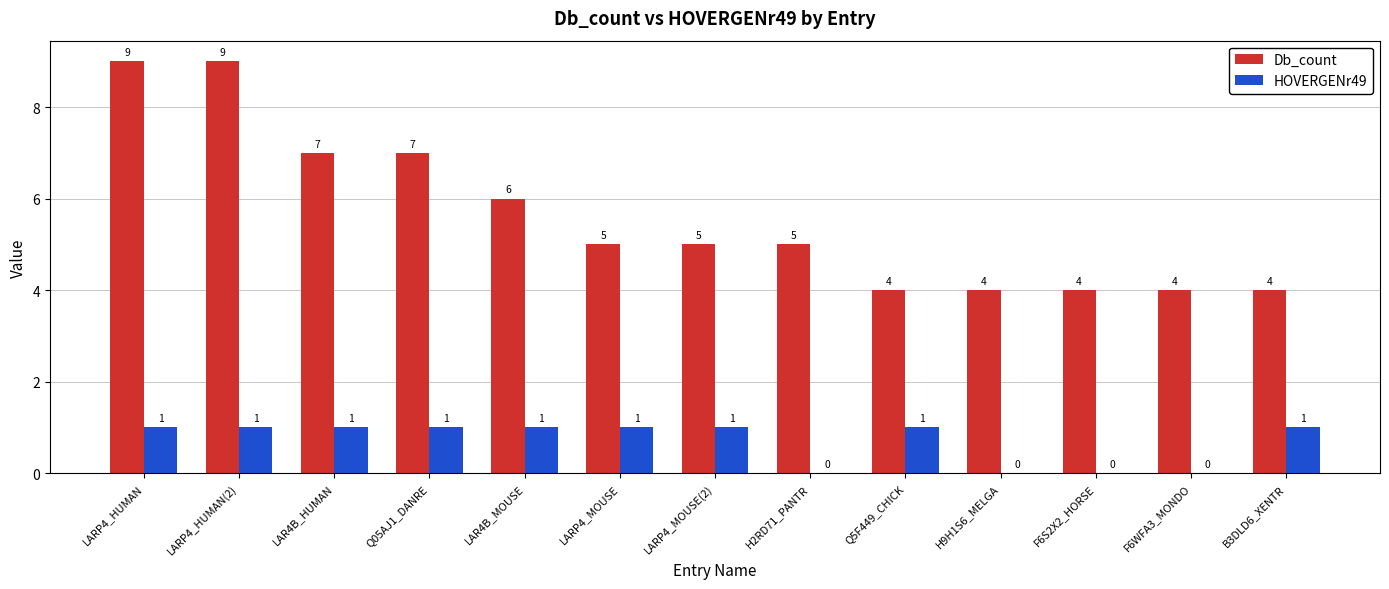

What is the sum of all HOVERGENr49 values?

9